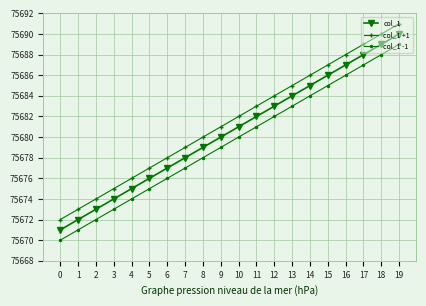

Which category has the highest value across all series?

19